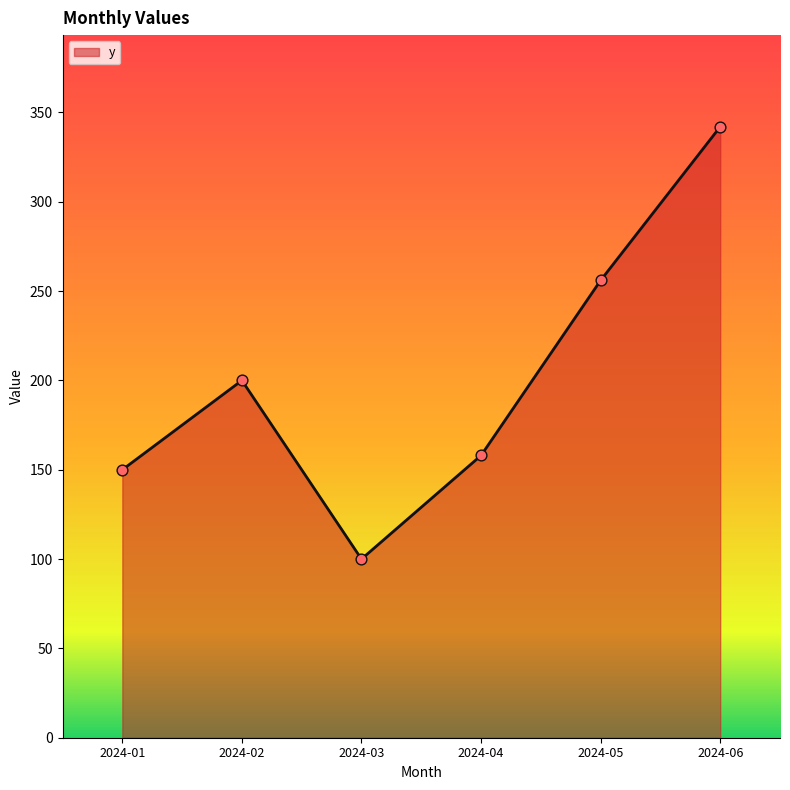

Between 2024-06 and 2024-04, which is larger?

2024-06